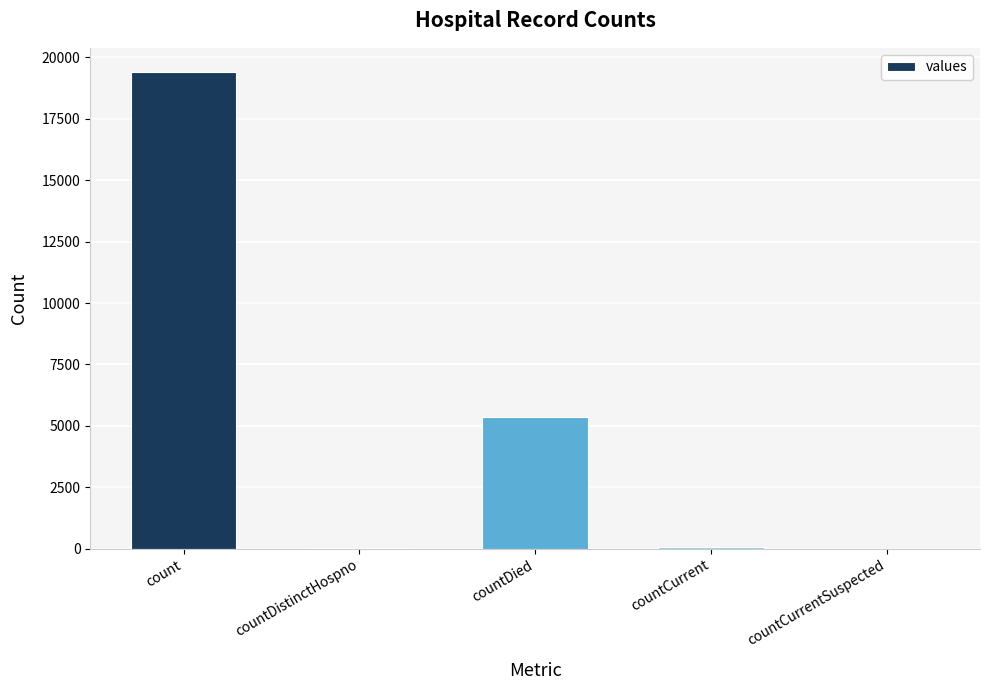

What is the sum of the values at count and countDied?

24777